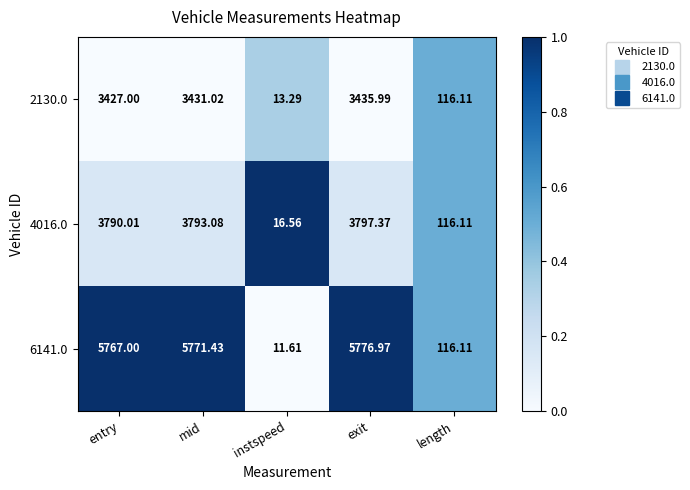

Which series has the largest total across all categories?

6141.0